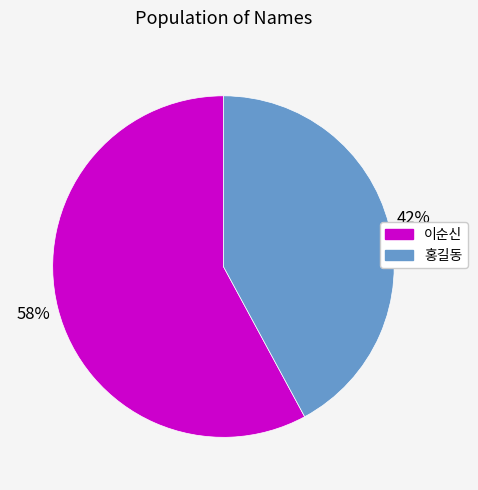

Is the sum of 홍길동 and 이순신 greater than half?

Yes